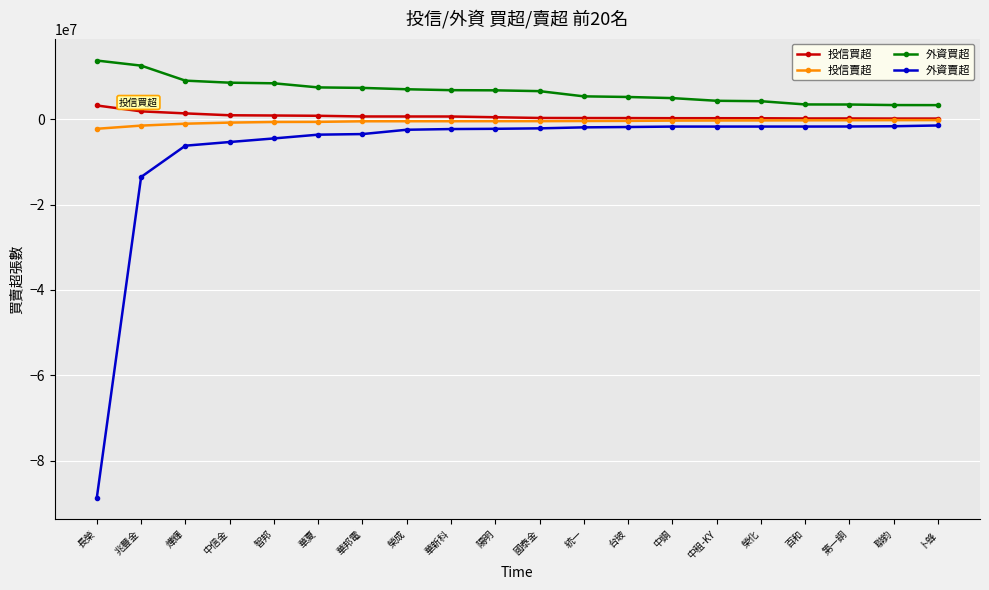

What is the value of the 外資賣超 point at the 7th from the left?

-3481861